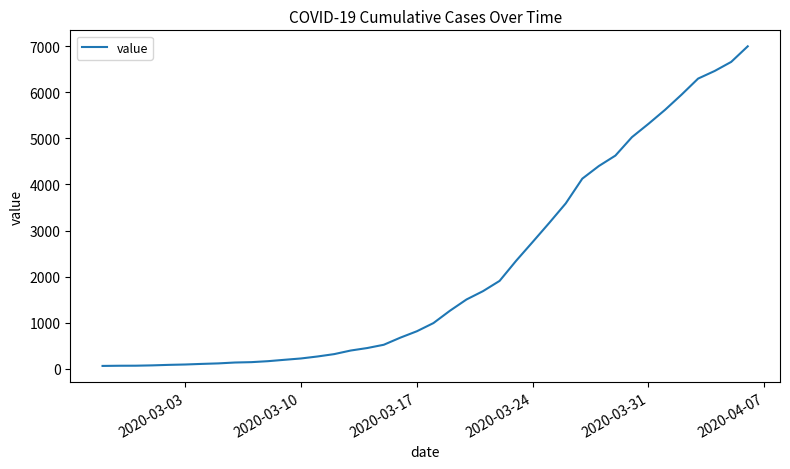

What is the maximum value shown in the chart?

6995